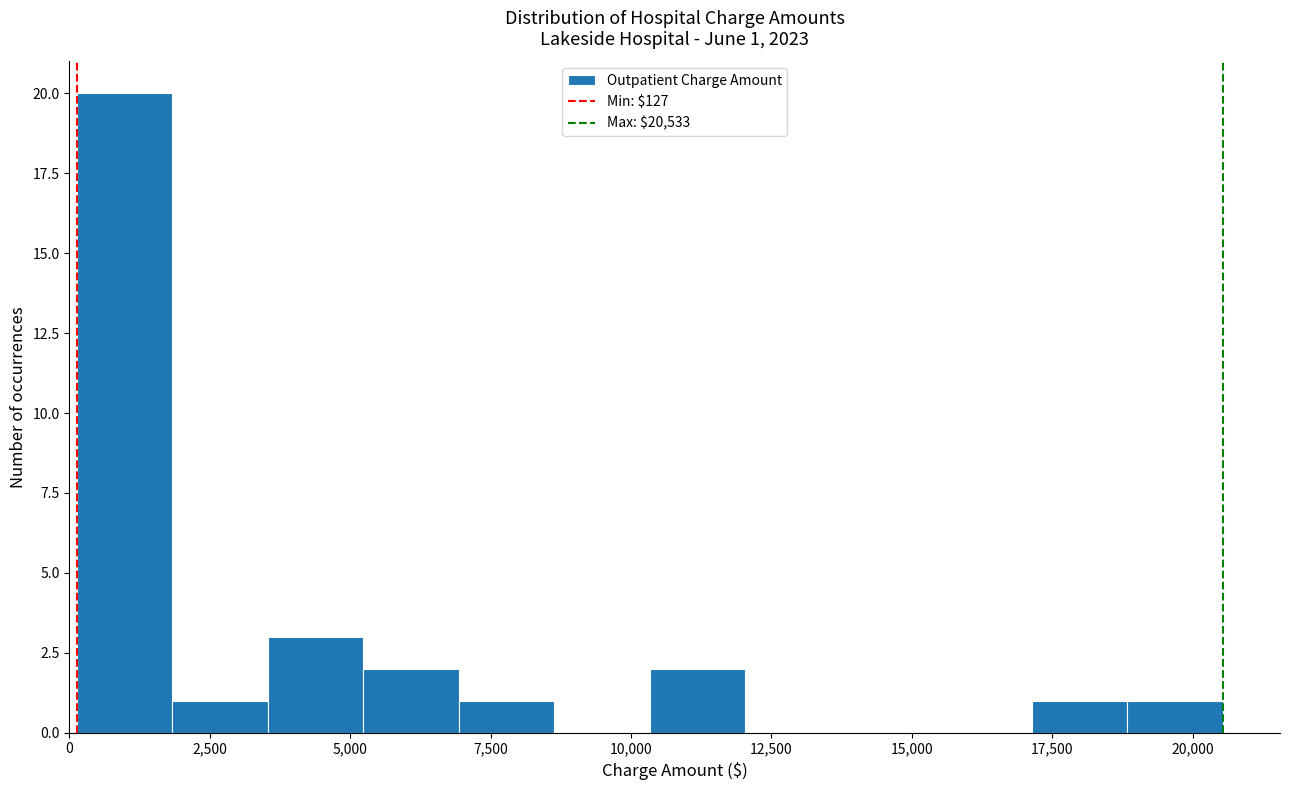

Around what value on the x-axis is the tallest bar? Give the approximate position of its centre, as read against the axis.

1000